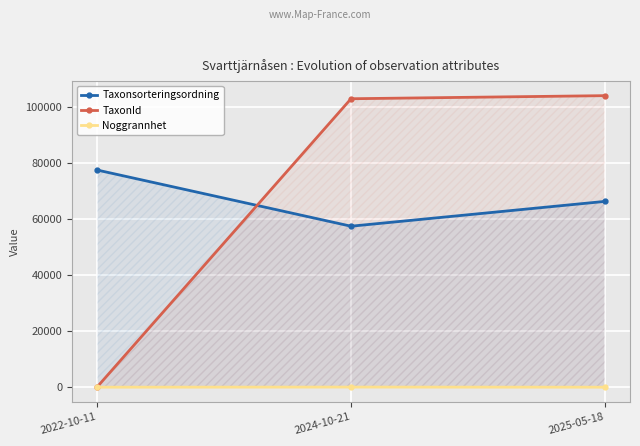

What position from the left is 2024-10-21?

2